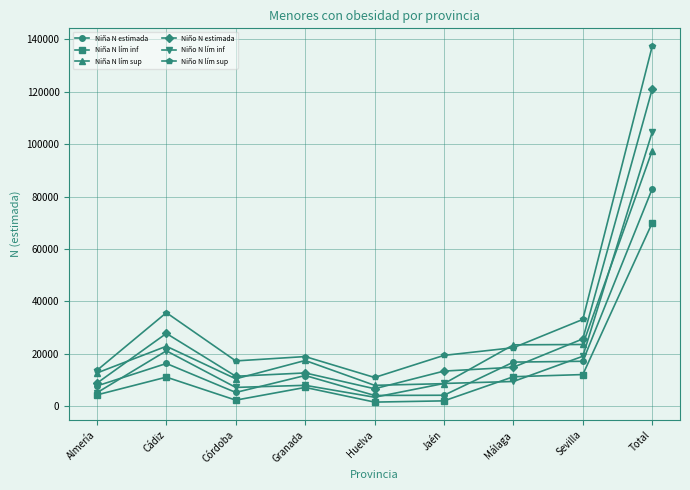

Is the value of Niña N lím sup at Jaén greater than the value of Niño N lím sup at Total?

No